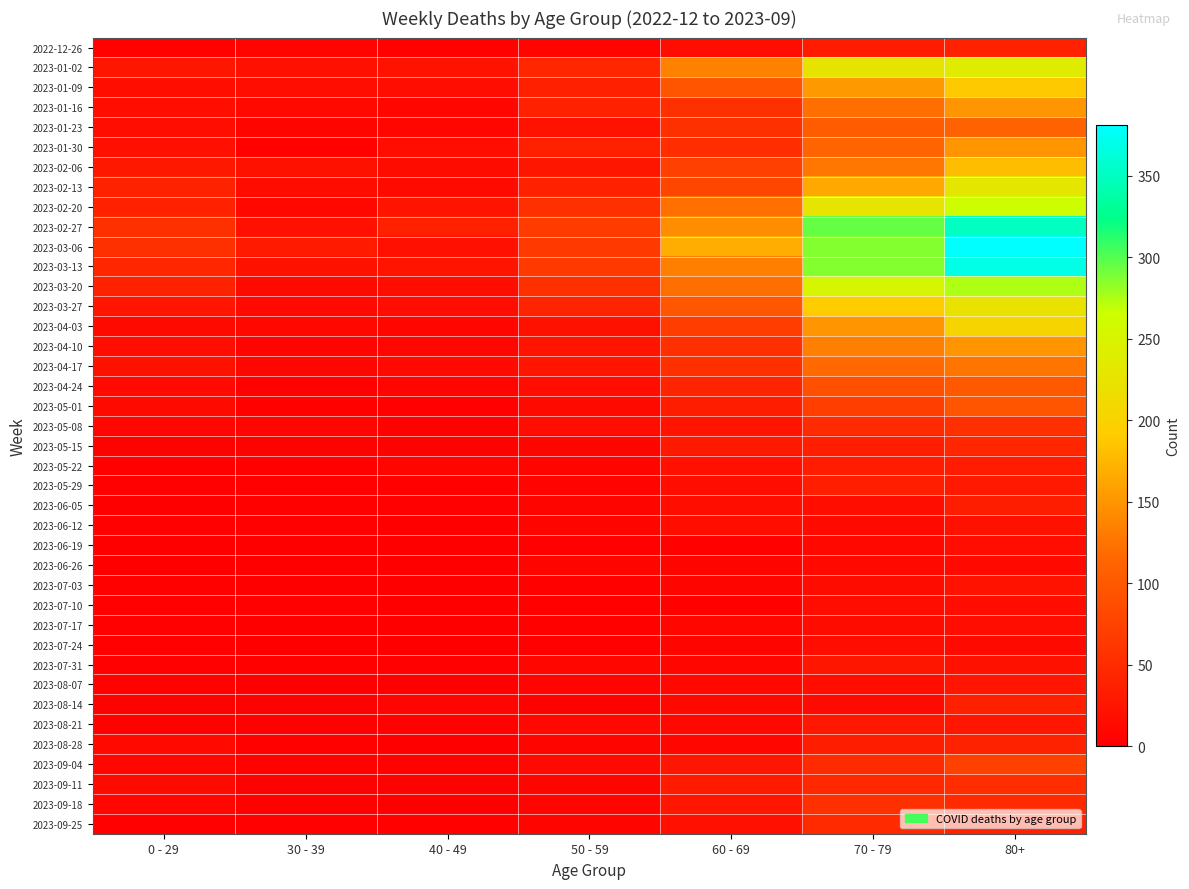

Reading right to left, transcribe all the data shown in this chart.

2022-12-26: 80+=38	70 - 79=32	60 - 69=16	50 - 59=5	40 - 49=4	30 - 39=5	0 - 29=4
2023-01-02: 80+=238	70 - 79=226	60 - 69=134	50 - 59=44	40 - 49=21	30 - 39=18	0 - 29=26
2023-01-09: 80+=189	70 - 79=153	60 - 69=94	50 - 59=37	40 - 49=16	30 - 39=15	0 - 29=17
2023-01-16: 80+=150	70 - 79=121	60 - 69=54	50 - 59=38	40 - 49=8	30 - 39=11	0 - 29=17
2023-01-23: 80+=111	70 - 79=104	60 - 69=55	50 - 59=21	40 - 49=8	30 - 39=6	0 - 29=15
2023-01-30: 80+=149	70 - 79=112	60 - 69=51	50 - 59=37	40 - 49=15	30 - 39=4	0 - 29=18
2023-02-06: 80+=179	70 - 79=127	60 - 69=72	50 - 59=26	40 - 49=14	30 - 39=20	0 - 29=28
2023-02-13: 80+=230	70 - 79=165	60 - 69=80	50 - 59=38	40 - 49=13	30 - 39=14	0 - 29=39
2023-02-20: 80+=263	70 - 79=227	60 - 69=123	50 - 59=55	40 - 49=23	30 - 39=10	0 - 29=38
2023-02-27: 80+=350	70 - 79=295	60 - 69=143	50 - 59=68	40 - 49=36	30 - 39=18	0 - 29=55
2023-03-06: 80+=381	70 - 79=287	60 - 69=167	50 - 59=65	40 - 49=19	30 - 39=30	0 - 29=54
2023-03-13: 80+=368	70 - 79=286	60 - 69=133	50 - 59=65	40 - 49=23	30 - 39=20	0 - 29=44
2023-03-20: 80+=275	70 - 79=253	60 - 69=122	50 - 59=55	40 - 49=16	30 - 39=13	0 - 29=40
2023-03-27: 80+=223	70 - 79=193	60 - 69=99	50 - 59=41	40 - 49=16	30 - 39=12	0 - 29=24
2023-04-03: 80+=203	70 - 79=149	60 - 69=69	50 - 59=20	40 - 49=8	30 - 39=9	0 - 29=13
2023-04-10: 80+=149	70 - 79=133	60 - 69=54	50 - 59=23	40 - 49=8	30 - 39=5	0 - 29=15
2023-04-17: 80+=126	70 - 79=117	60 - 69=54	50 - 59=25	40 - 49=11	30 - 39=8	0 - 29=20
2023-04-24: 80+=101	70 - 79=90	60 - 69=41	50 - 59=16	40 - 49=7	30 - 39=3	0 - 29=11
2023-05-01: 80+=95	70 - 79=71	60 - 69=33	50 - 59=12	40 - 49=2	30 - 39=4	0 - 29=13
2023-05-08: 80+=54	70 - 79=50	60 - 69=23	50 - 59=15	40 - 49=4	30 - 39=6	0 - 29=8
2023-05-15: 80+=44	70 - 79=35	60 - 69=29	50 - 59=7	40 - 49=3	30 - 39=4	0 - 29=4
2023-05-22: 80+=32	70 - 79=32	60 - 69=18	50 - 59=6	40 - 49=6	30 - 39=3	0 - 29=3
2023-05-29: 80+=29	70 - 79=35	60 - 69=15	50 - 59=5	40 - 49=3	30 - 39=2	0 - 29=2
2023-06-05: 80+=33	70 - 79=17	60 - 69=17	50 - 59=6	40 - 49=2	30 - 39=3	0 - 29=1
2023-06-12: 80+=20	70 - 79=13	60 - 69=17	50 - 59=6	40 - 49=1	30 - 39=2	0 - 29=2
2023-06-19: 80+=16	70 - 79=10	60 - 69=4	50 - 59=2	40 - 49=1	30 - 39=1	0 - 29=1
2023-06-26: 80+=11	70 - 79=11	60 - 69=7	50 - 59=6	40 - 49=0	30 - 39=1	0 - 29=1
2023-07-03: 80+=22	70 - 79=14	60 - 69=6	50 - 59=3	40 - 49=0	30 - 39=0	0 - 29=3
2023-07-10: 80+=16	70 - 79=15	60 - 69=4	50 - 59=3	40 - 49=1	30 - 39=2	0 - 29=2
2023-07-17: 80+=15	70 - 79=14	60 - 69=8	50 - 59=4	40 - 49=0	30 - 39=0	0 - 29=2
2023-07-24: 80+=13	70 - 79=16	60 - 69=7	50 - 59=2	40 - 49=1	30 - 39=1	0 - 29=2
2023-07-31: 80+=20	70 - 79=26	60 - 69=8	50 - 59=8	40 - 49=2	30 - 39=3	0 - 29=2
2023-08-07: 80+=24	70 - 79=17	60 - 69=9	50 - 59=5	40 - 49=0	30 - 39=1	0 - 29=4
2023-08-14: 80+=36	70 - 79=12	60 - 69=9	50 - 59=3	40 - 49=5	30 - 39=2	0 - 29=4
2023-08-21: 80+=26	70 - 79=27	60 - 69=10	50 - 59=10	40 - 49=4	30 - 39=2	0 - 29=3
2023-08-28: 80+=40	70 - 79=33	60 - 69=8	50 - 59=6	40 - 49=1	30 - 39=3	0 - 29=11
2023-09-04: 80+=74	70 - 79=50	60 - 69=26	50 - 59=13	40 - 49=3	30 - 39=4	0 - 29=8
2023-09-11: 80+=51	70 - 79=45	60 - 69=30	50 - 59=6	40 - 49=3	30 - 39=2	0 - 29=12
2023-09-18: 80+=49	70 - 79=54	60 - 69=26	50 - 59=6	40 - 49=1	30 - 39=3	0 - 29=8
2023-09-25: 80+=38	70 - 79=49	60 - 69=19	50 - 59=7	40 - 49=3	30 - 39=2	0 - 29=2